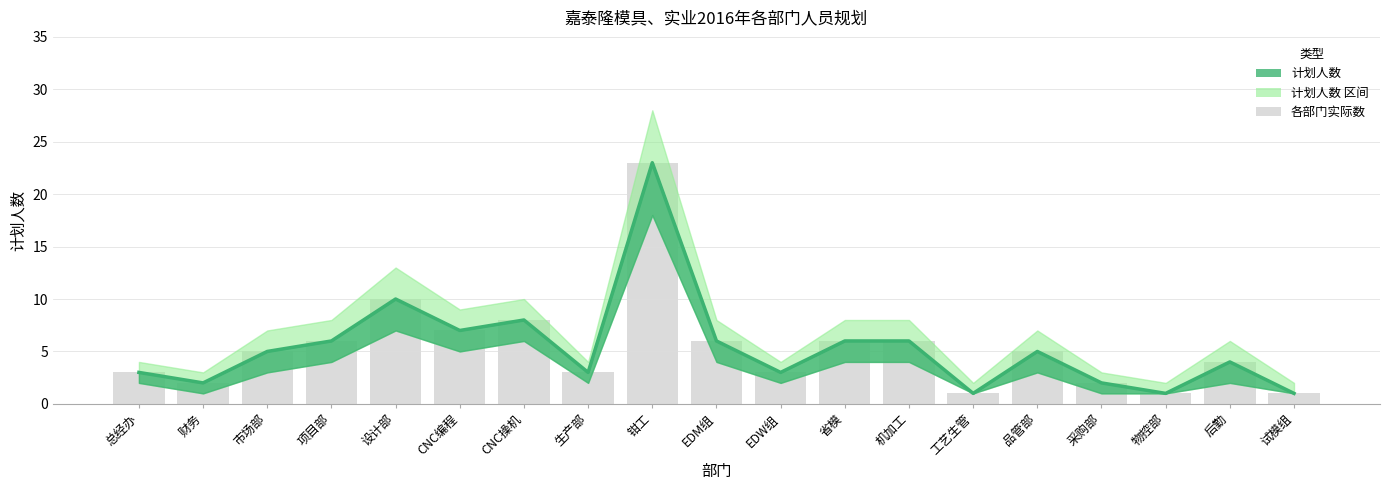

The 计划人数 series shows 3 at 总经办. True or false?

True